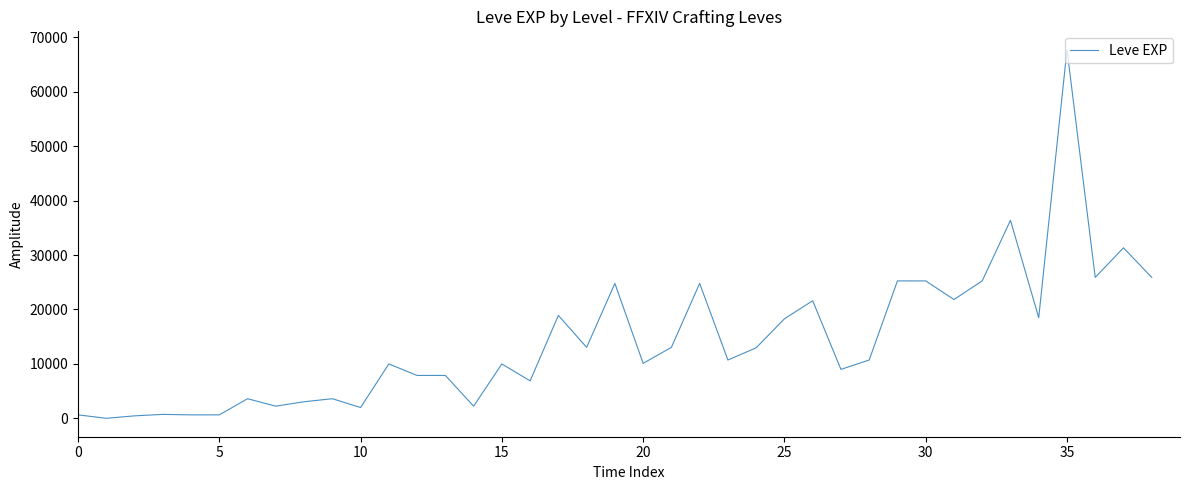

What is the difference between the maximum and minimum values?

67729